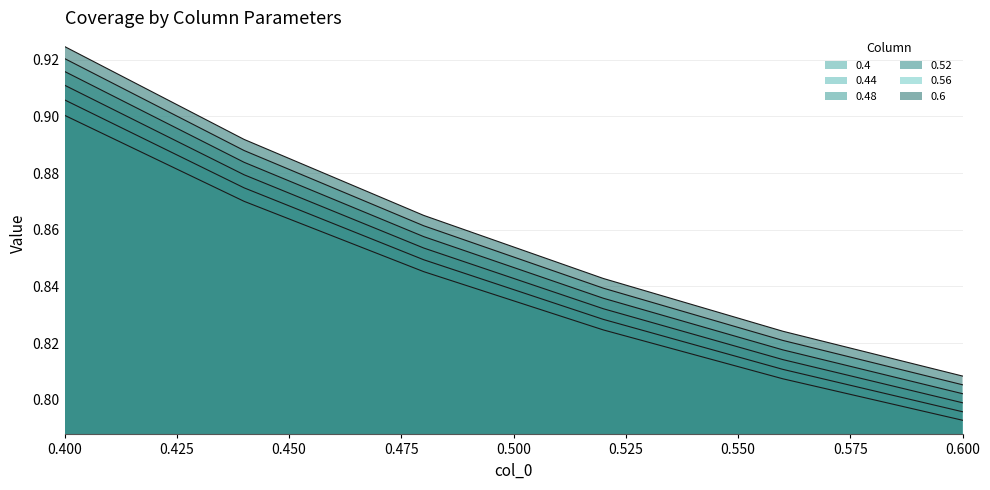

List the labels in order of 0.48 value, largest first.

0.4, 0.44, 0.48, 0.52, 0.56, 0.6